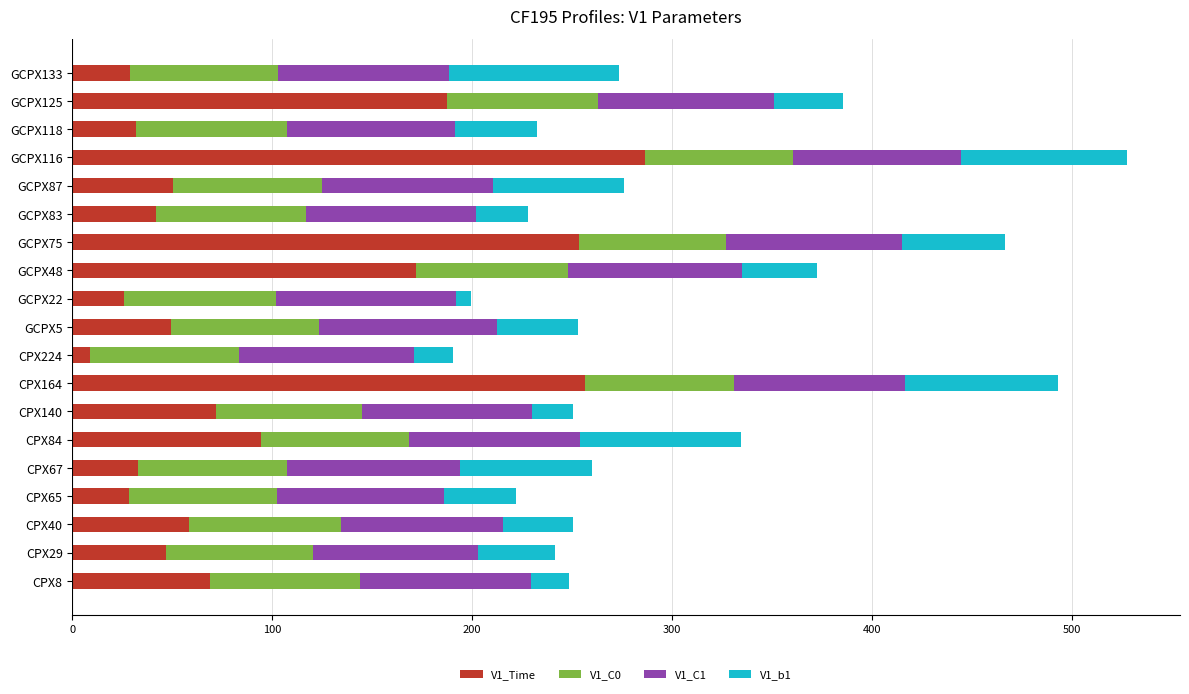

What is the maximum value for V1_Time?

286.4